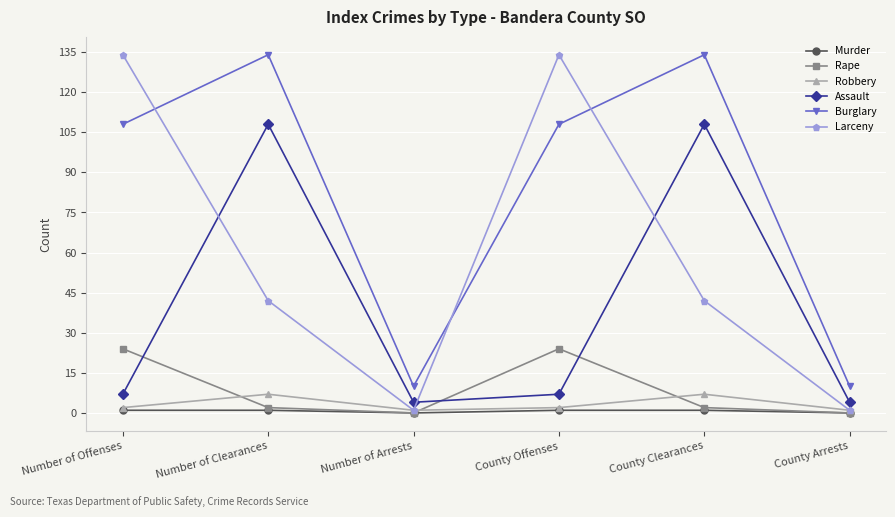

What position from the left is Number of Arrests?

3